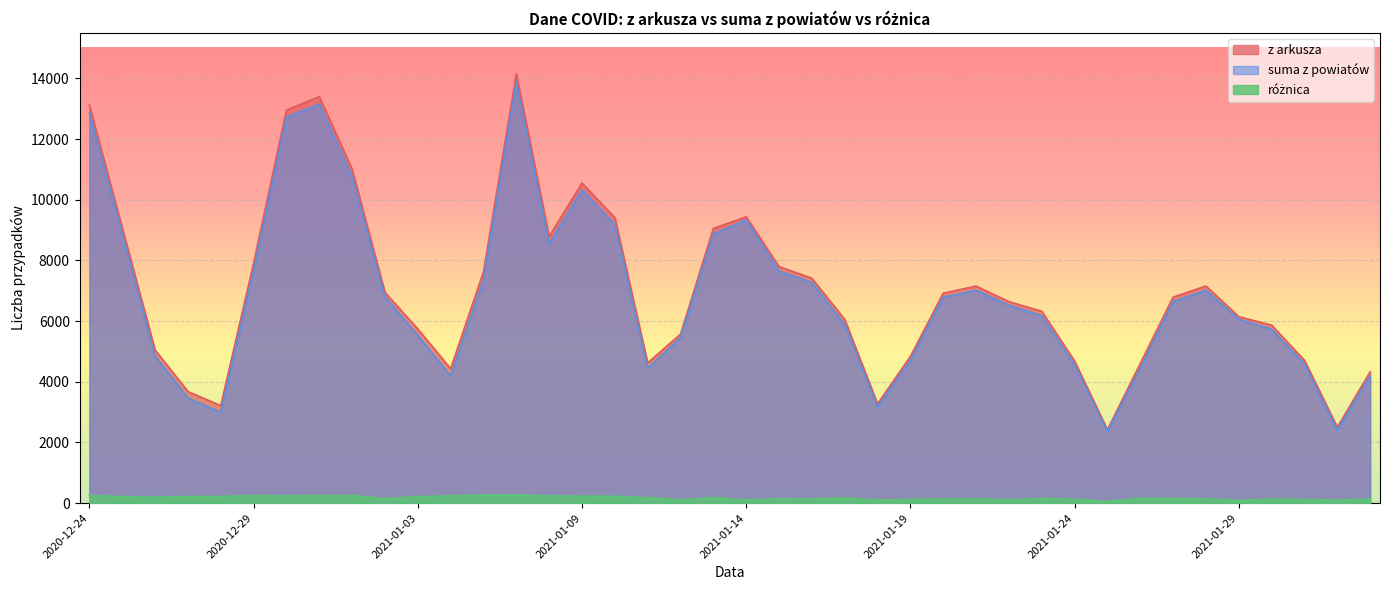

How many interior local peaks does the suma z powiatów series have?

6